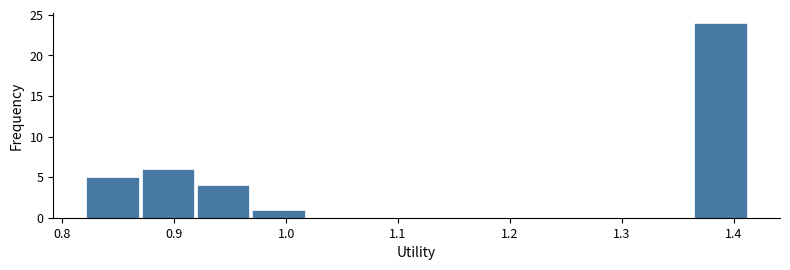

What is the height of the bar covering 0.97 to 1.02 on the x-axis? Neither the bar edges nor the heights are printed on the chart, so give them approximately, as read against the axes.

1